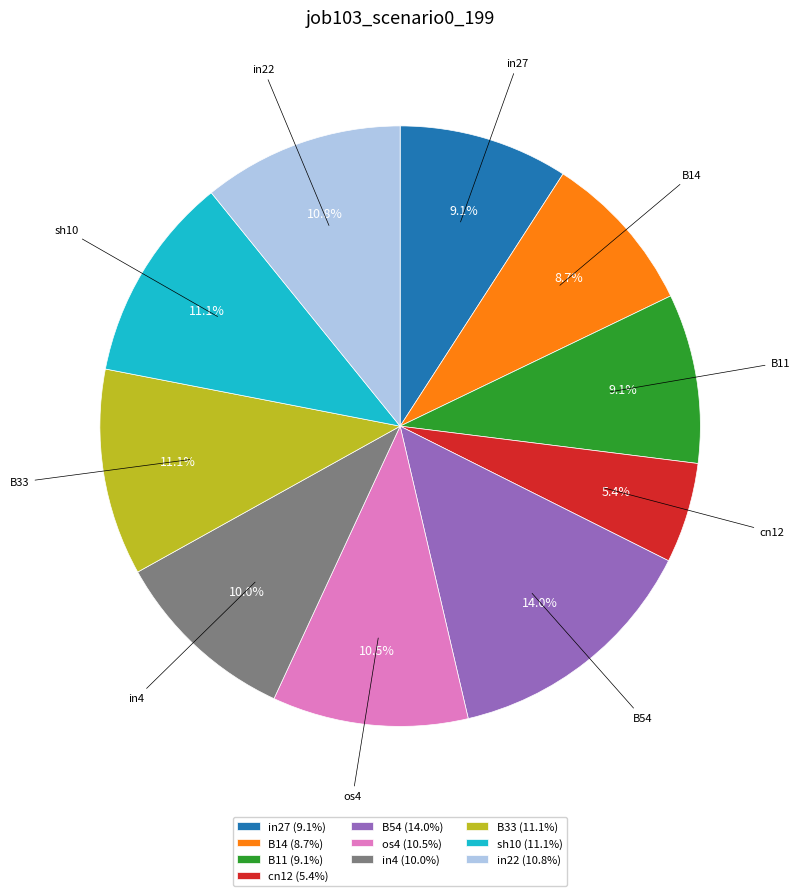

Approximately how many times larger is the value at in4 (10.0%) compared to cn12 (5.4%)?

1.9